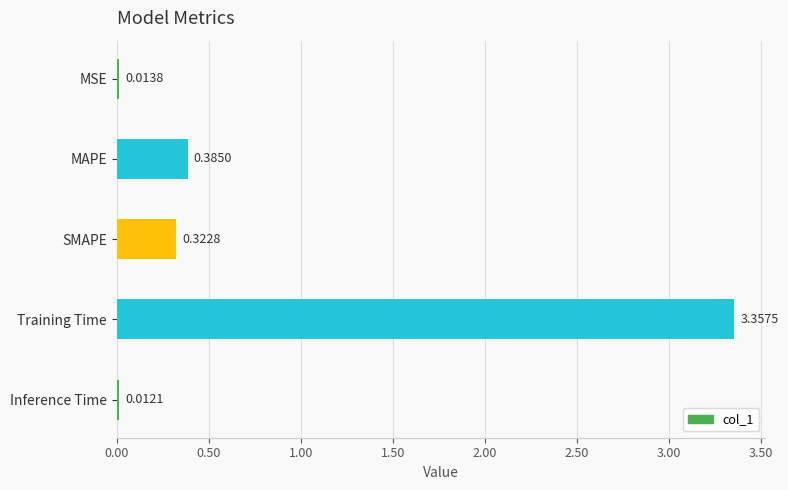

What is the change in value from SMAPE to Inference Time?

-0.3